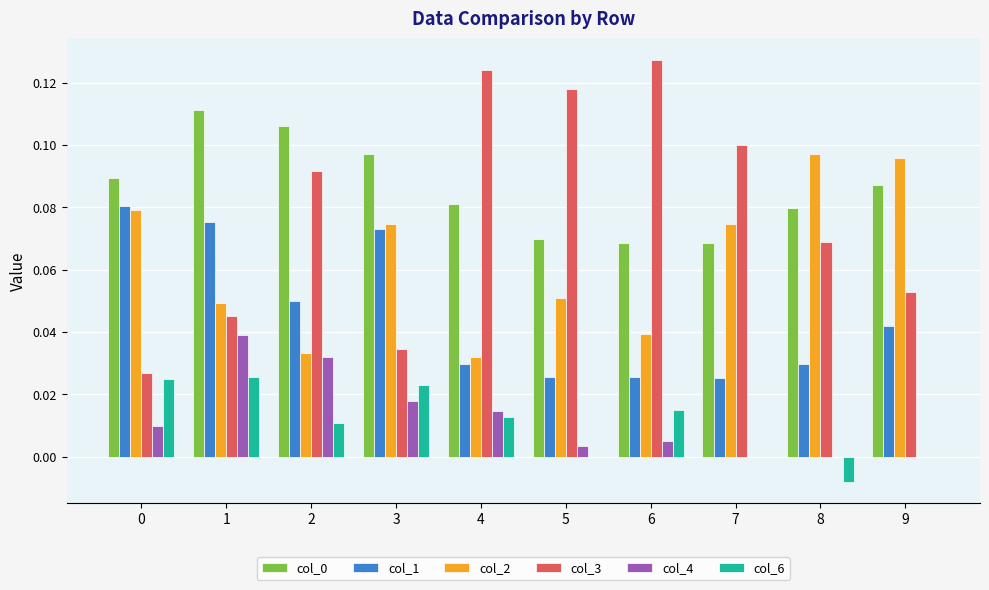

Are the bars grouped side by side (vs. stacked)?

Yes